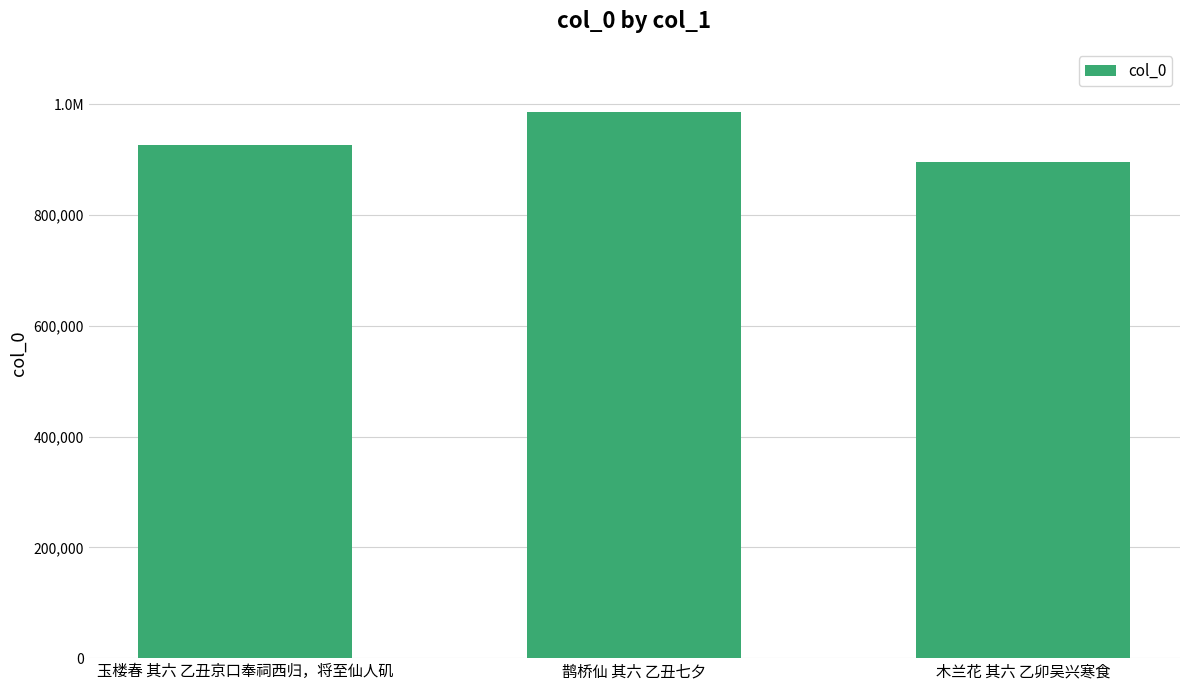

Does the chart contain any negative values?

No